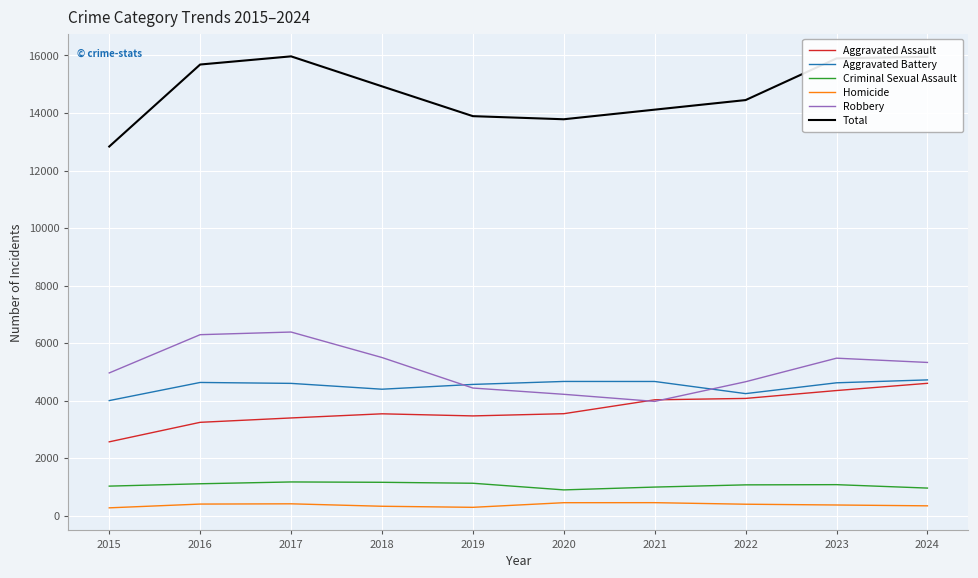

In Criminal Sexual Assault, how many points are higher than both neighbors (excluding endpoints)?

2